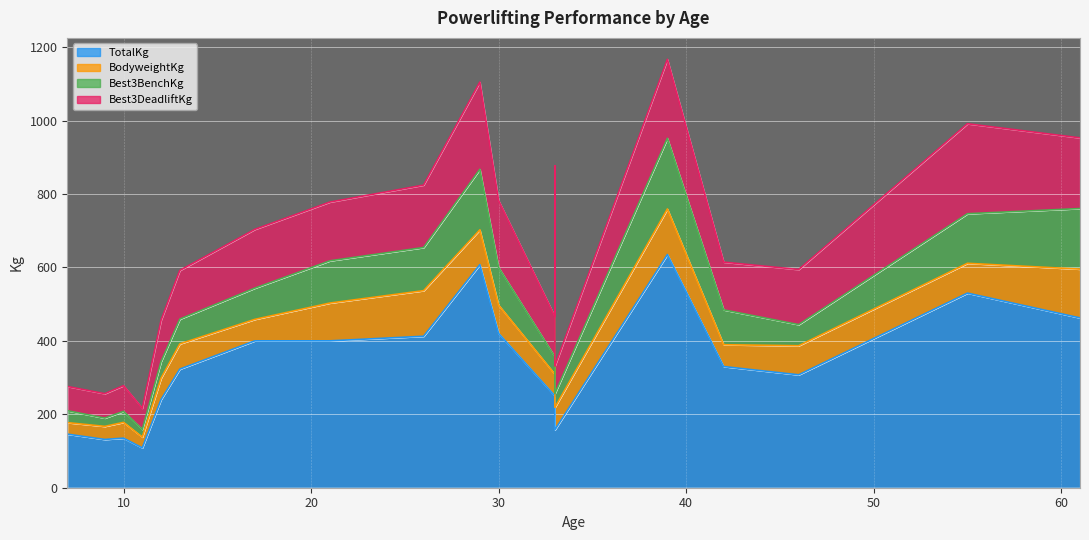

The Best3BenchKg series shows 134.3 at 42. True or false?

False